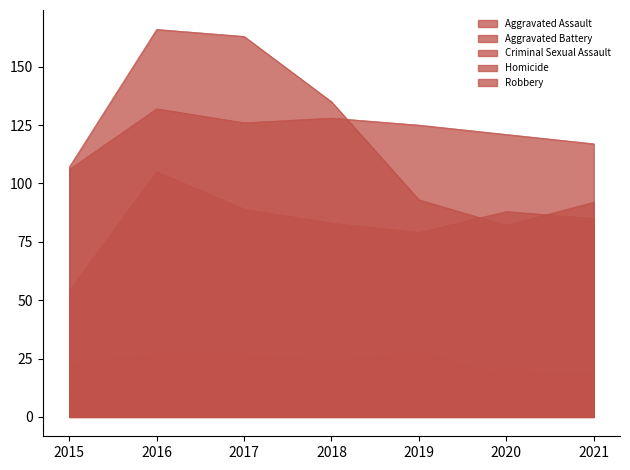

Rank the categories by Robbery value from lowest to highest.

2020, 2021, 2019, 2015, 2018, 2017, 2016